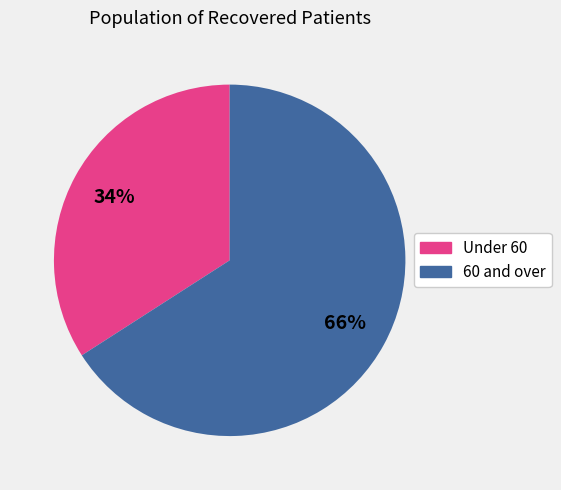

Between 60 and over and Under 60, which is larger?

60 and over